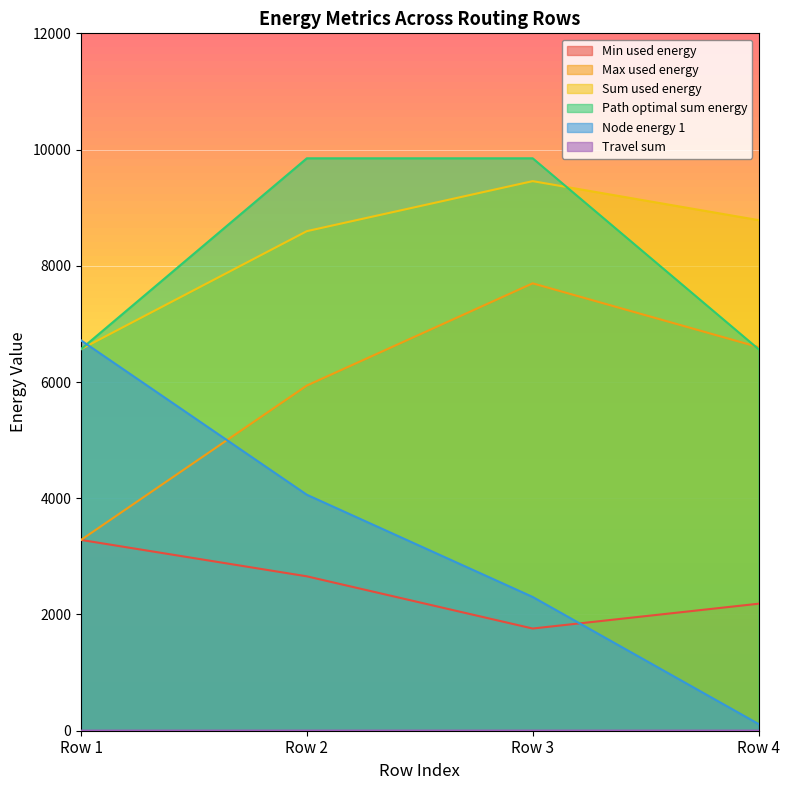

How many interior local peaks does the Sum used energy series have?

1